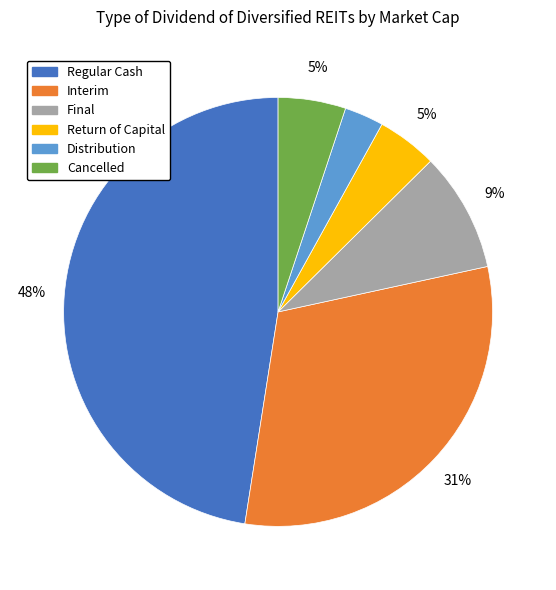

The Final slice represents 1% of the pie. True or false?

False